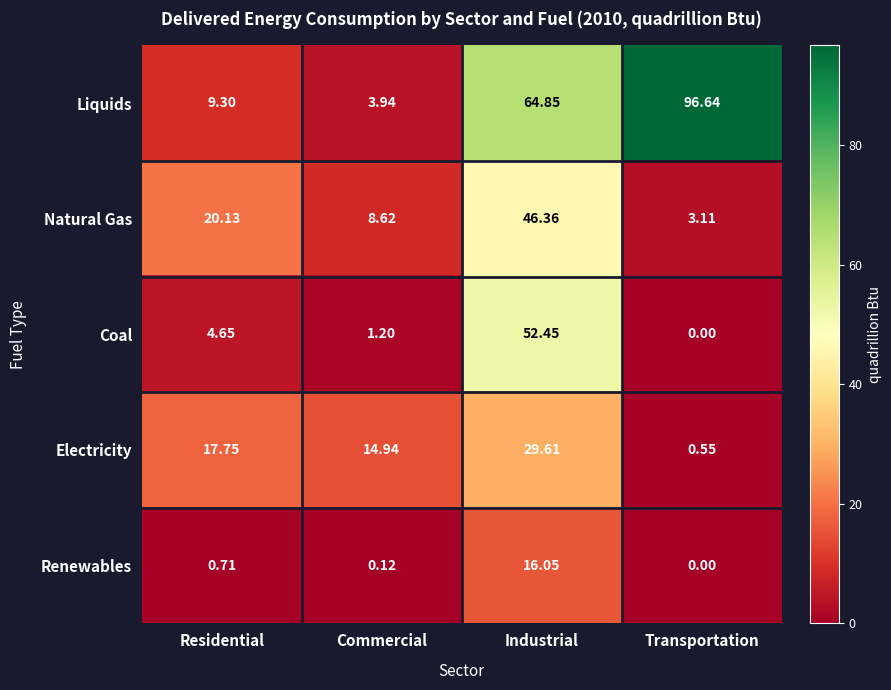

How many distinct data groups are displayed?

5